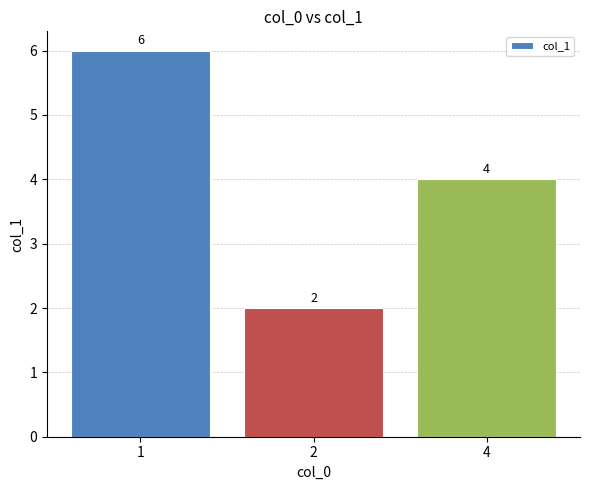

Which has a higher value, 4 or 1?

1